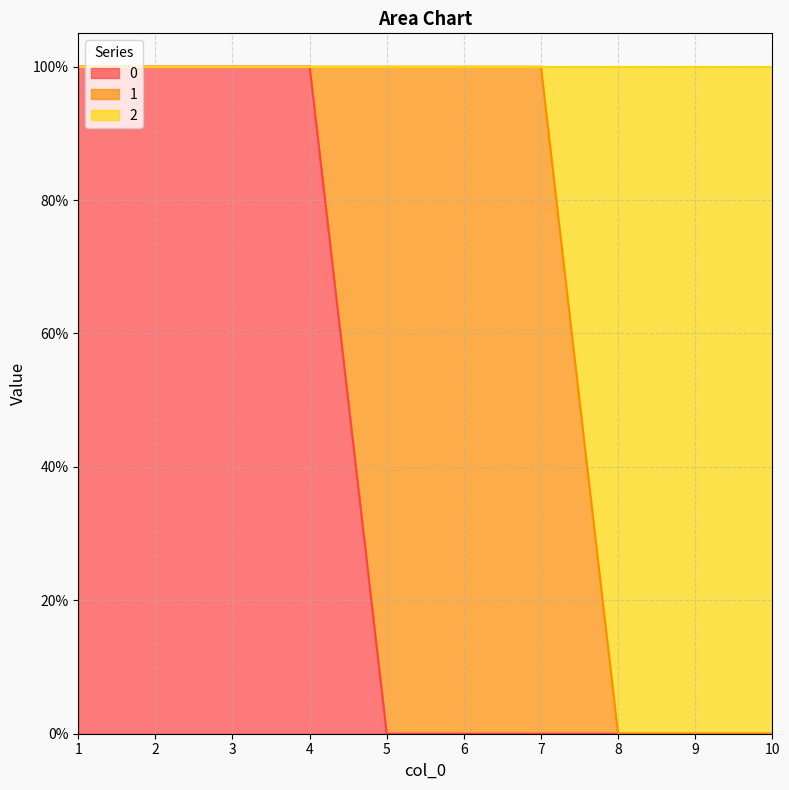

True or false: 2 has more than 2 interior local peaks.

False